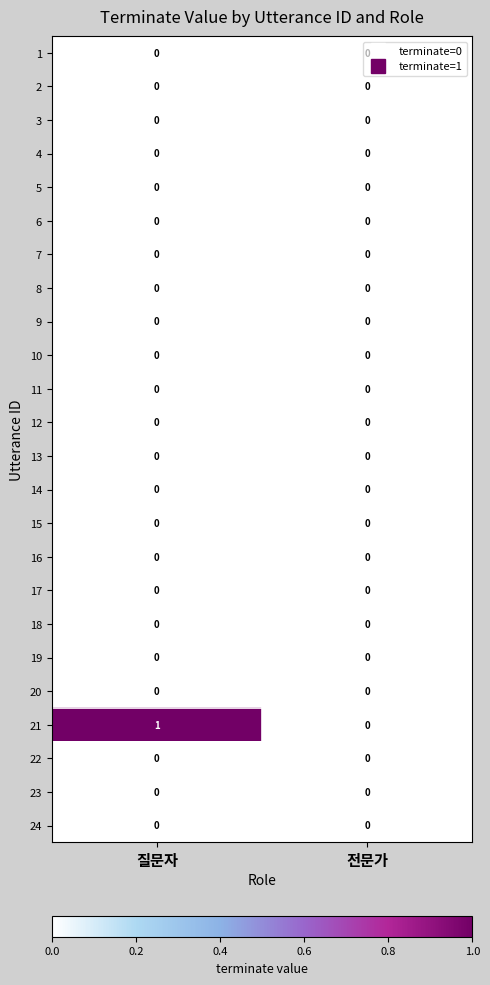

Which label corresponds to the largest value in the chart?

질문자